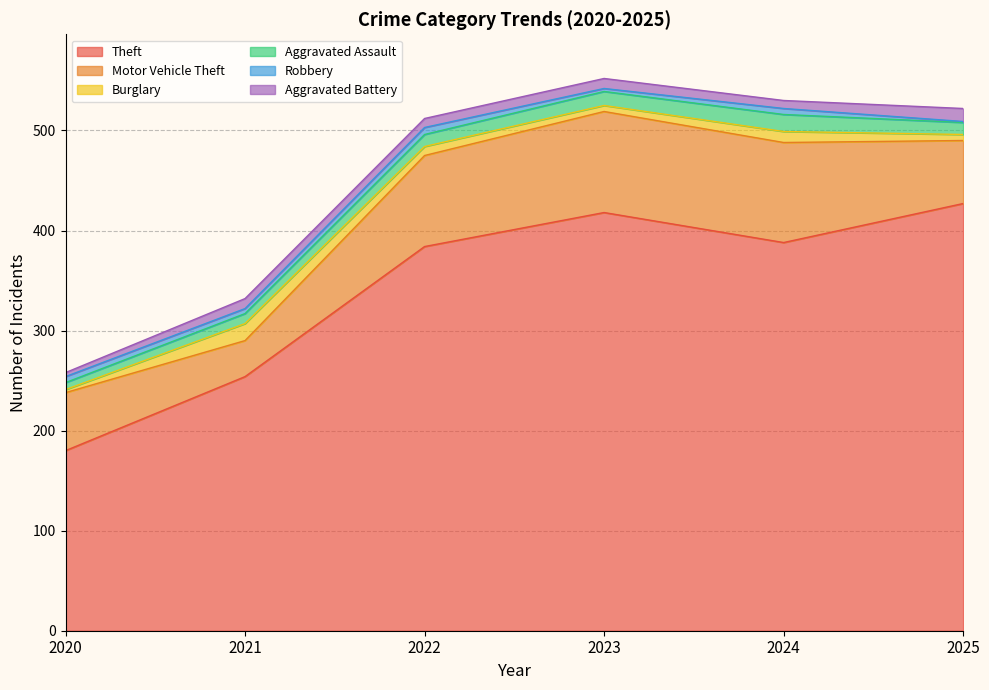

What is the sum of all Theft values?

2051